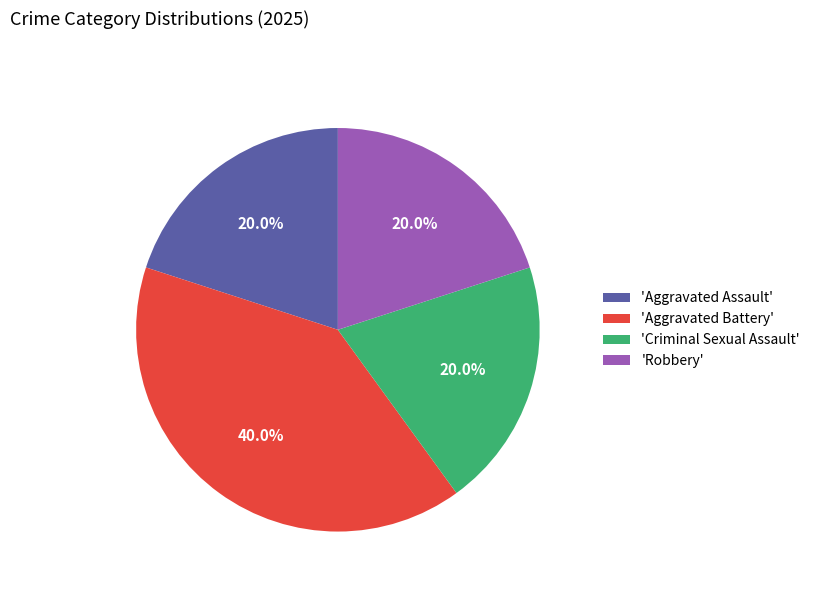

Which slice is the largest?

'Aggravated Battery'